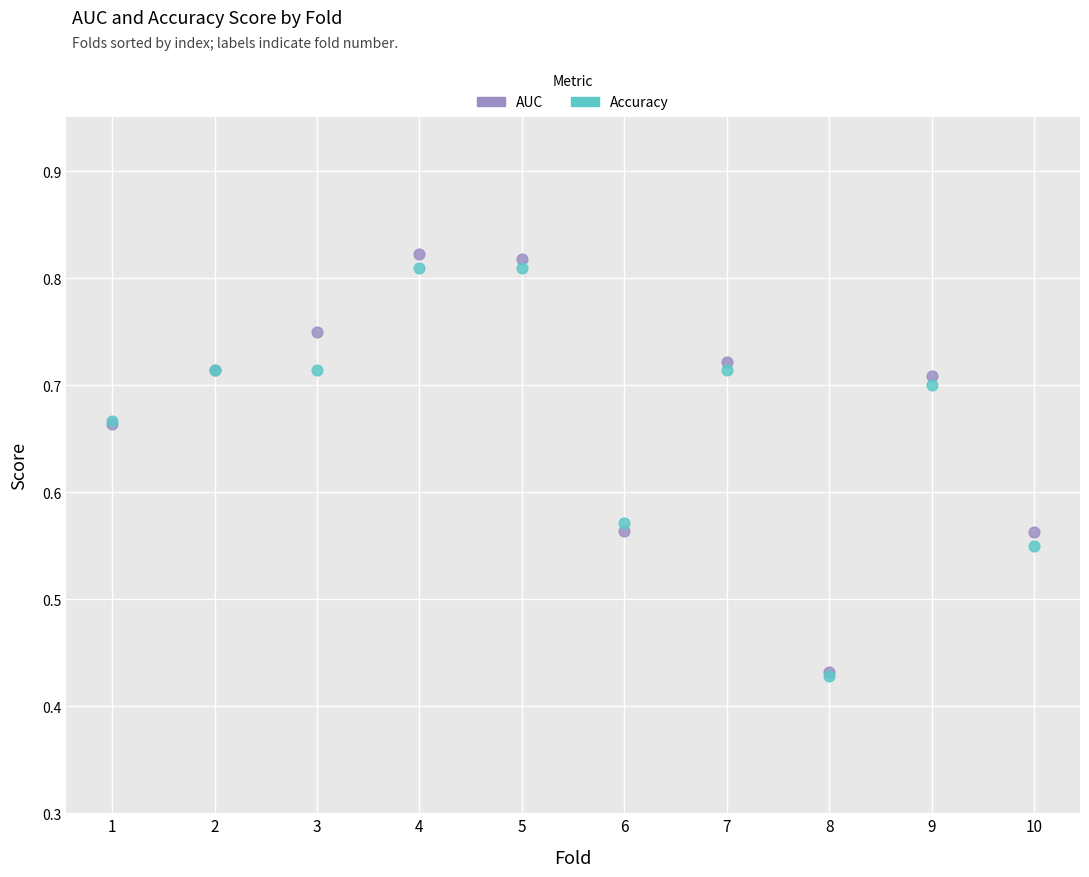

What are all the series names shown in the legend?

AUC, Accuracy